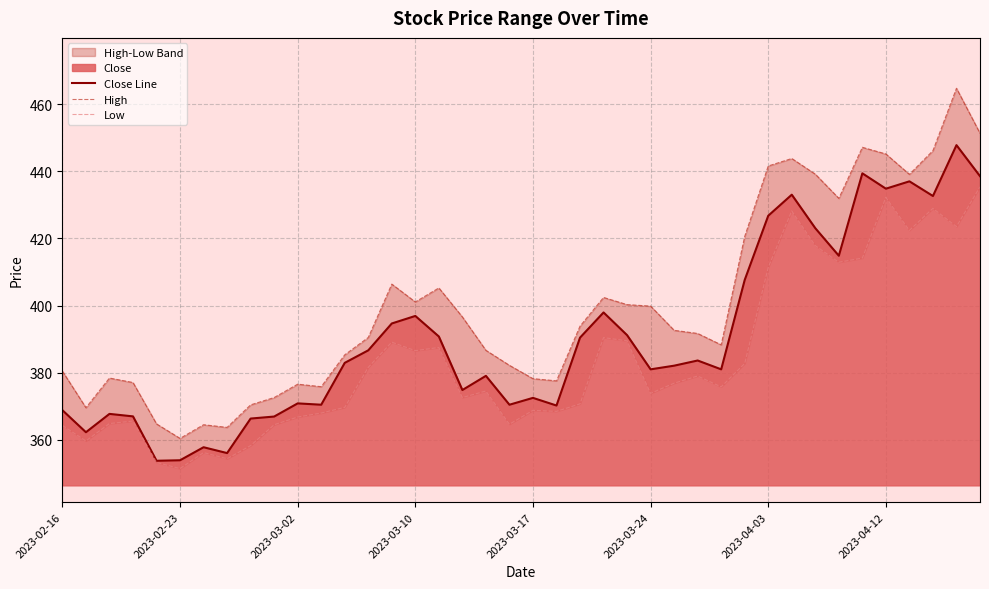

Is it true that Close Line equals 353.9 at 2023-02-23?

True